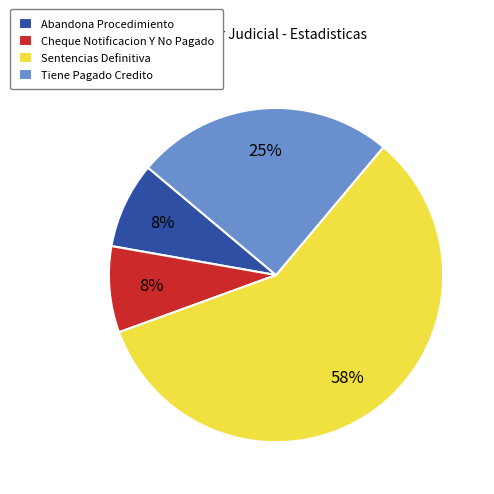

True or false: Sentencias Definitiva accounts for 58% of the total.

True